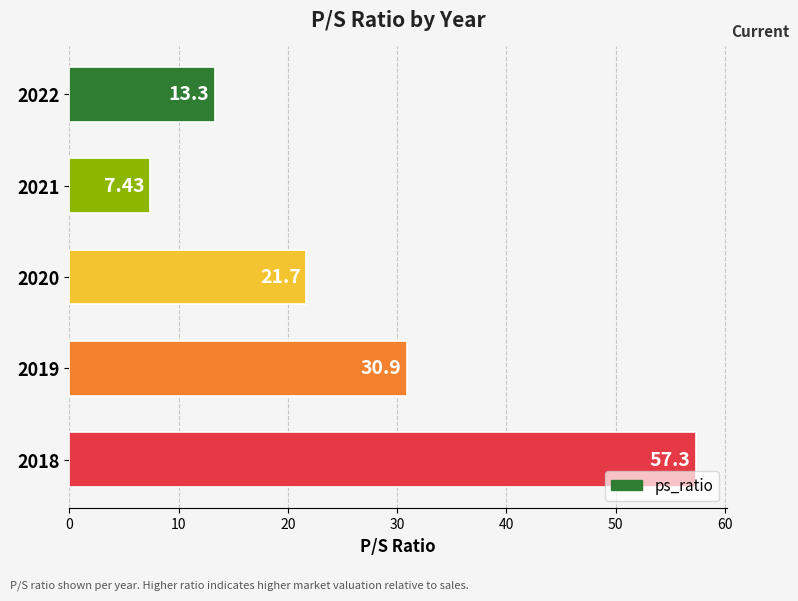

How many series are shown in this chart?

1